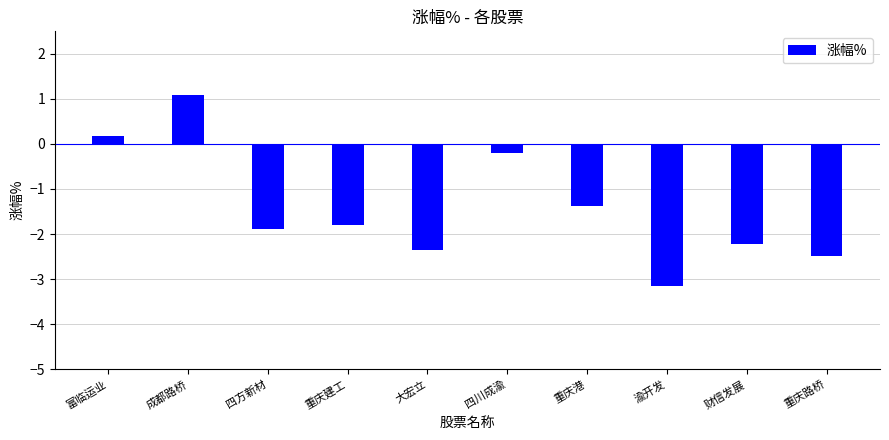

What is the approximate value at 重庆路桥?

-2.5